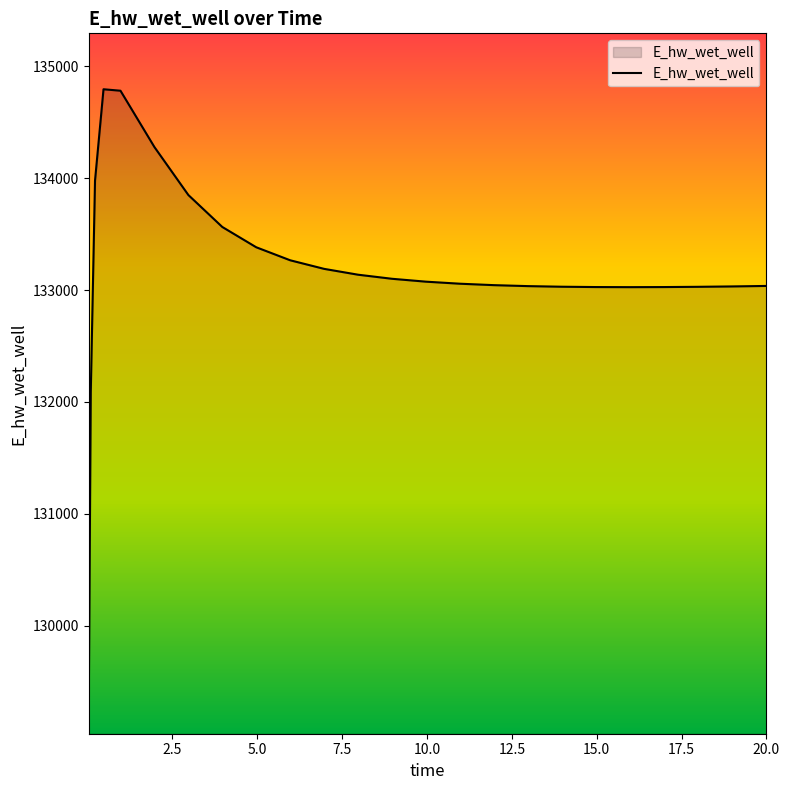

What is the difference between the maximum and minimum values?

5662.5